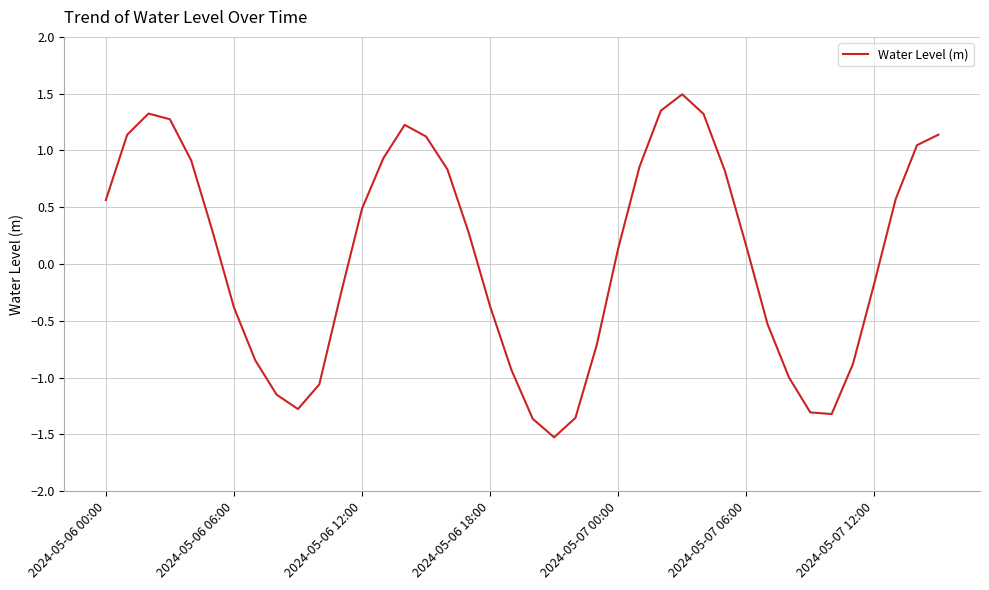

What is the minimum value shown in the chart?

-1.5